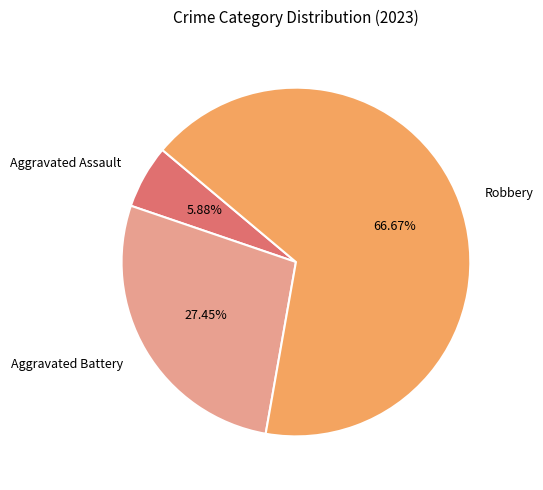

Rank the categories by value from lowest to highest.

Aggravated Assault, Aggravated Battery, Robbery